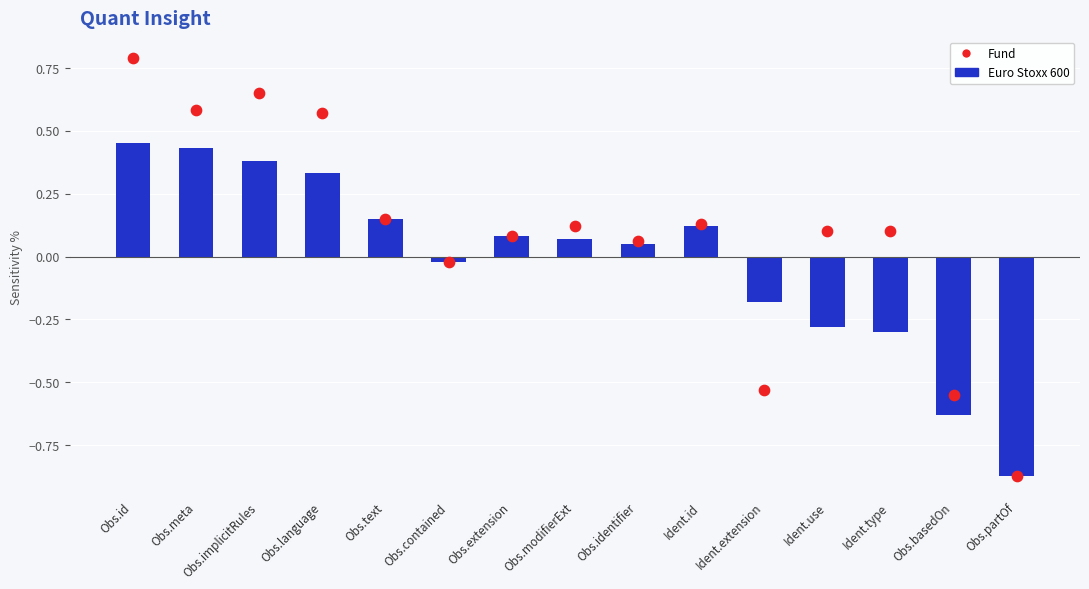

At which category is the sum across all series the highest?

Obs.id